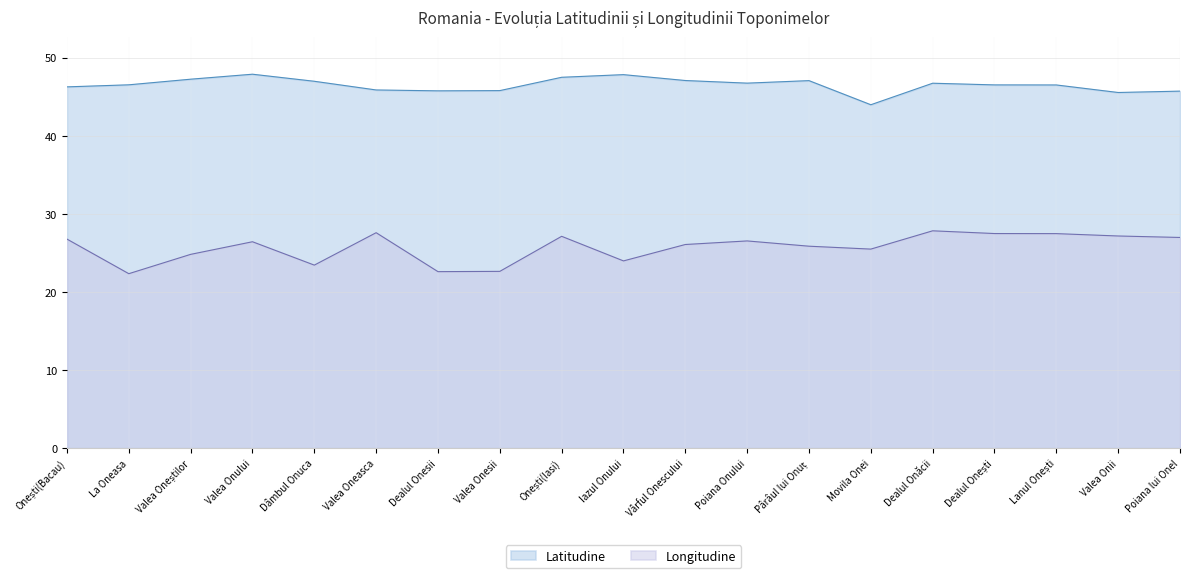

What position from the left is Onești(Iasi)?

9